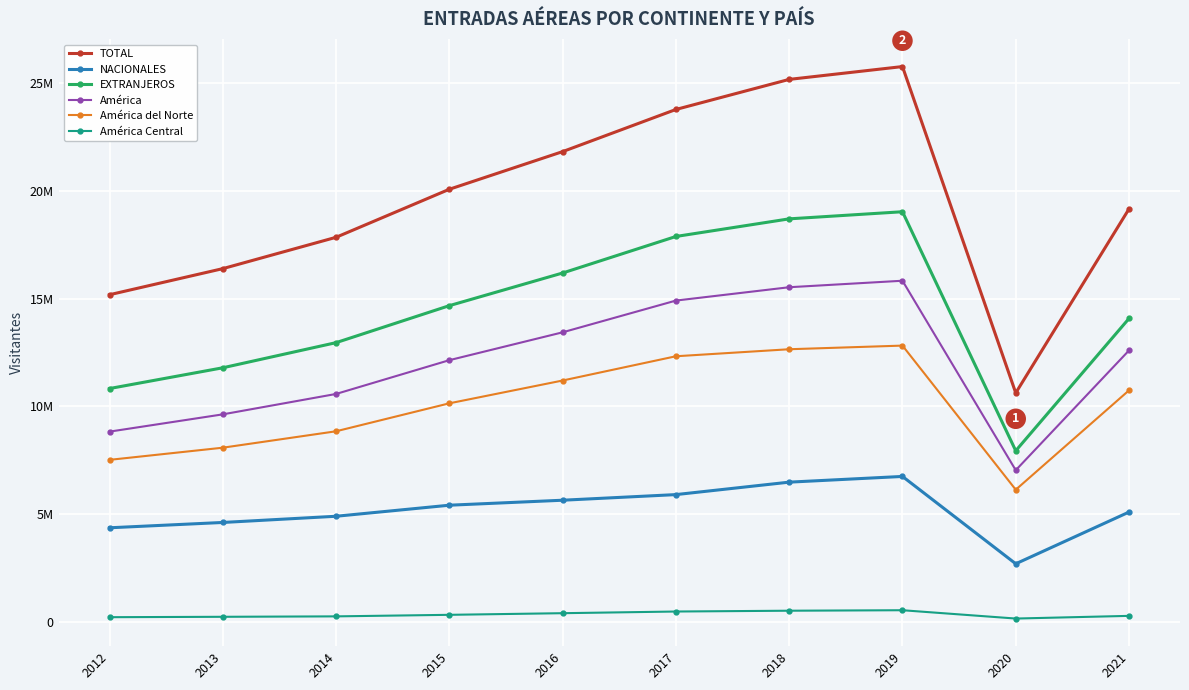

True or false: América del Norte and TOTAL cross at least once.

False